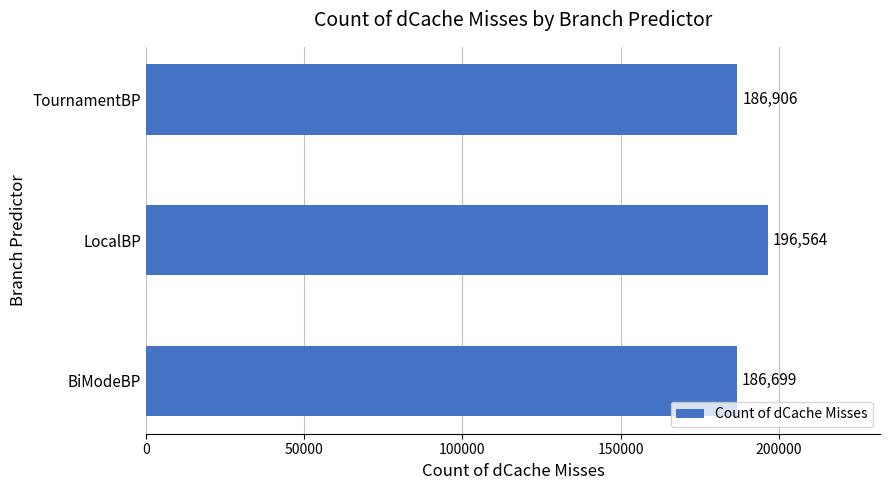

What is the maximum value shown in the chart?

196564